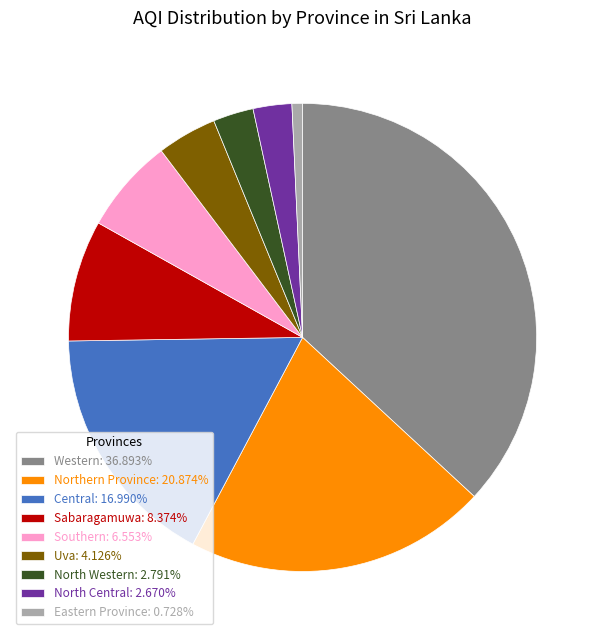

How many segments does this pie chart have?

9